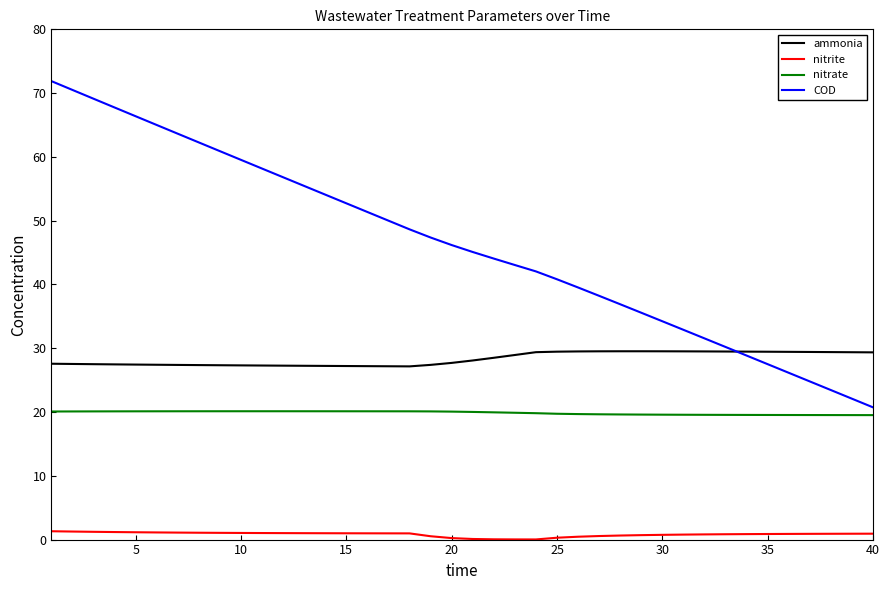

How many categories are shown in the chart?

40